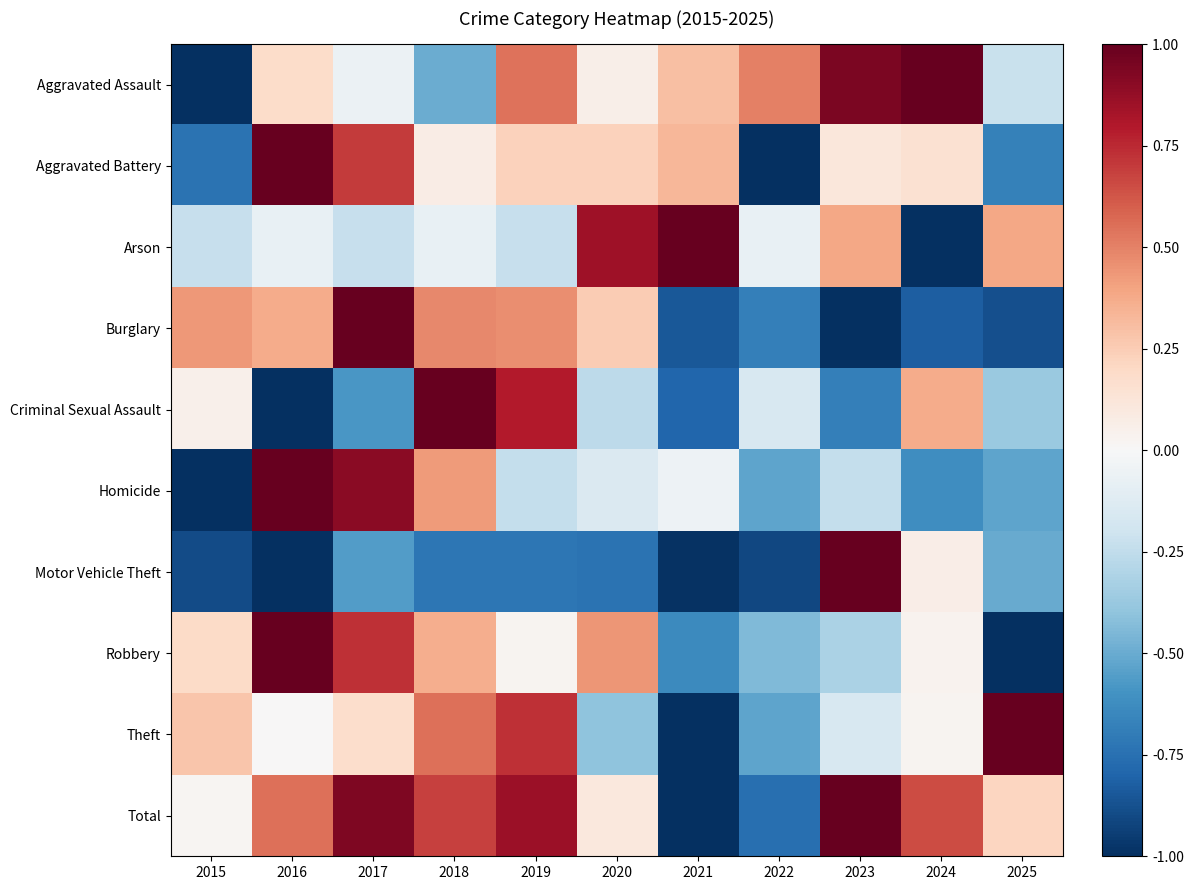

Reading right to left, what are all the values shown in this chart?

Aggravated Assault: 2025=-0.2	2024=1.0	2023=0.9	2022=0.5	2021=0.3	2020=0.1	2019=0.5	2018=-0.5	2017=-0.1	2016=0.2	2015=-1.0
Aggravated Battery: 2025=-0.7	2024=0.2	2023=0.1	2022=-1.0	2021=0.3	2020=0.2	2019=0.2	2018=0.1	2017=0.7	2016=1.0	2015=-0.7
Arson: 2025=0.4	2024=-1.0	2023=0.4	2022=-0.1	2021=1.0	2020=0.8	2019=-0.2	2018=-0.1	2017=-0.2	2016=-0.1	2015=-0.2
Burglary: 2025=-0.9	2024=-0.8	2023=-1.0	2022=-0.7	2021=-0.9	2020=0.3	2019=0.5	2018=0.5	2017=1.0	2016=0.4	2015=0.4
Criminal Sexual Assault: 2025=-0.4	2024=0.4	2023=-0.7	2022=-0.2	2021=-0.8	2020=-0.3	2019=0.8	2018=1.0	2017=-0.6	2016=-1.0	2015=0.1
Homicide: 2025=-0.5	2024=-0.6	2023=-0.2	2022=-0.5	2021=-0.0	2020=-0.1	2019=-0.2	2018=0.4	2017=0.9	2016=1.0	2015=-1.0
Motor Vehicle Theft: 2025=-0.5	2024=0.1	2023=1.0	2022=-0.9	2021=-1.0	2020=-0.7	2019=-0.7	2018=-0.7	2017=-0.6	2016=-1.0	2015=-0.9
Robbery: 2025=-1.0	2024=0.0	2023=-0.3	2022=-0.4	2021=-0.6	2020=0.4	2019=0.0	2018=0.4	2017=0.7	2016=1.0	2015=0.2
Theft: 2025=1.0	2024=0.0	2023=-0.2	2022=-0.5	2021=-1.0	2020=-0.4	2019=0.7	2018=0.6	2017=0.2	2016=0.0	2015=0.3
Total: 2025=0.2	2024=0.7	2023=1.0	2022=-0.8	2021=-1.0	2020=0.1	2019=0.9	2018=0.7	2017=0.9	2016=0.6	2015=0.0